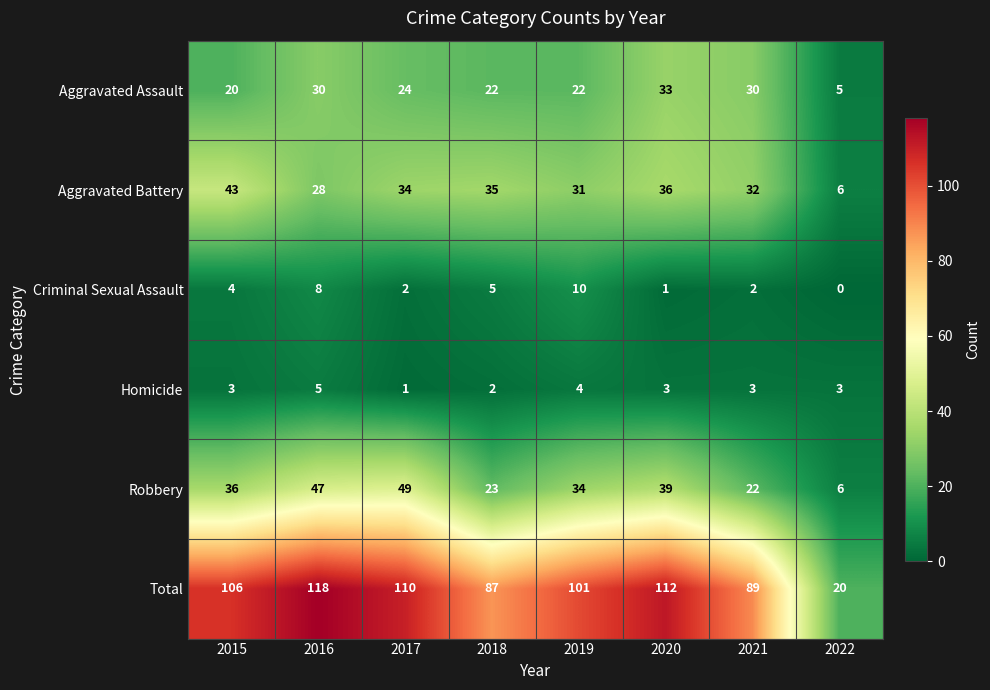

What is the sum of all Criminal Sexual Assault values?

32